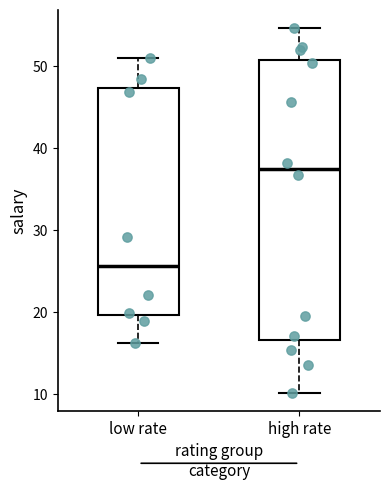

Where does the upper whisker of the box for high rate end on the y-axis? The values are not printed on the chart, so give them approximately, as read against the axis.

55